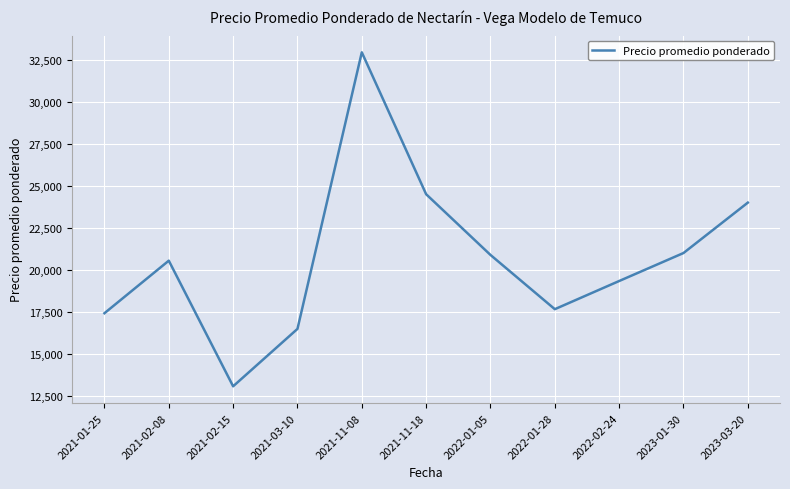

Is it true that the value at 2021-03-10 is 16483.5?

True